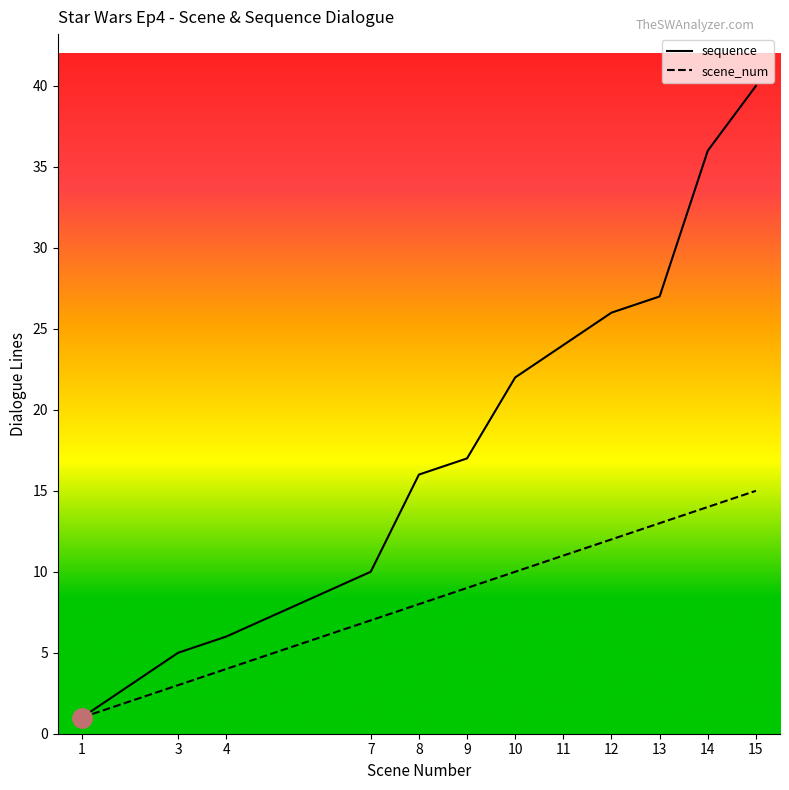

Reading left to right, what are all the values shown in this chart?

sequence: 1=1	3=5	4=6	7=10	8=16	9=17	10=22	11=24	12=26	13=27	14=36	15=40
scene_num: 1=1	3=3	4=4	7=7	8=8	9=9	10=10	11=11	12=12	13=13	14=14	15=15